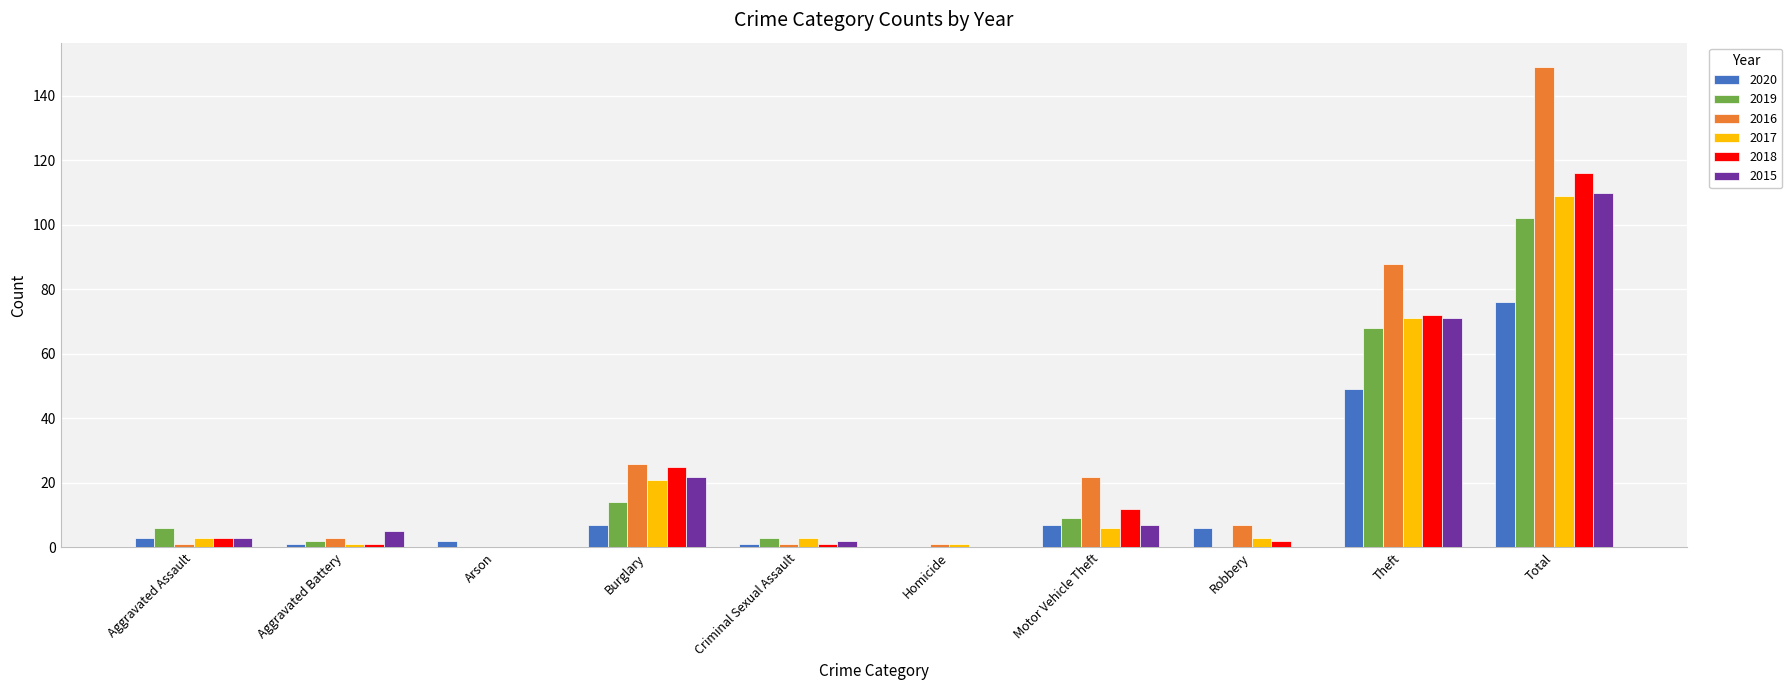

What is the total value across all series at Burglary?

115